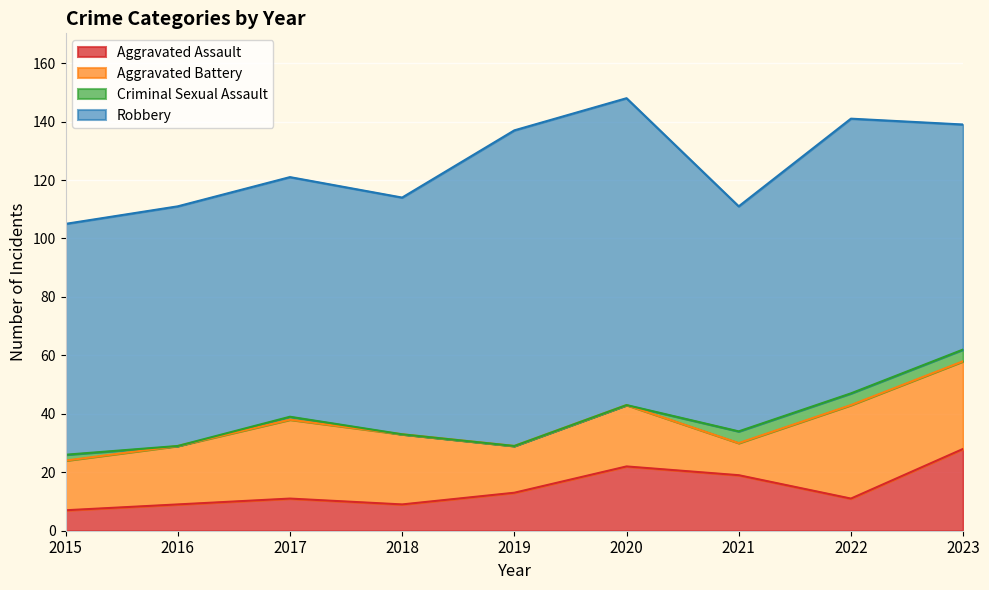

Reading right to left, what are all the values shown in this chart?

Aggravated Assault: 28	11	19	22	13	9	11	9	7
Aggravated Battery: 30	32	11	21	16	24	27	20	17
Criminal Sexual Assault: 4	4	4	0	0	0	1	0	2
Robbery: 77	94	77	105	108	81	82	82	79